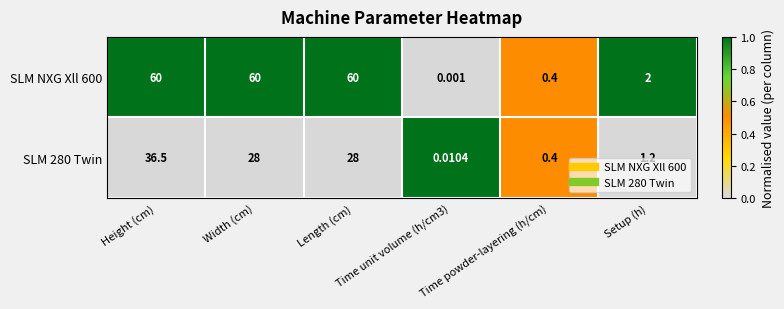

Reading right to left, transcribe all the data shown in this chart.

SLM NXG Xll 600: Setup (h)=2.0	Time powder-layering (h/cm)=0.4	Time unit volume (h/cm3)=0.0	Length (cm)=60.0	Width (cm)=60.0	Height (cm)=60.0
SLM 280 Twin: Setup (h)=1.2	Time powder-layering (h/cm)=0.4	Time unit volume (h/cm3)=0.0	Length (cm)=28.0	Width (cm)=28.0	Height (cm)=36.5